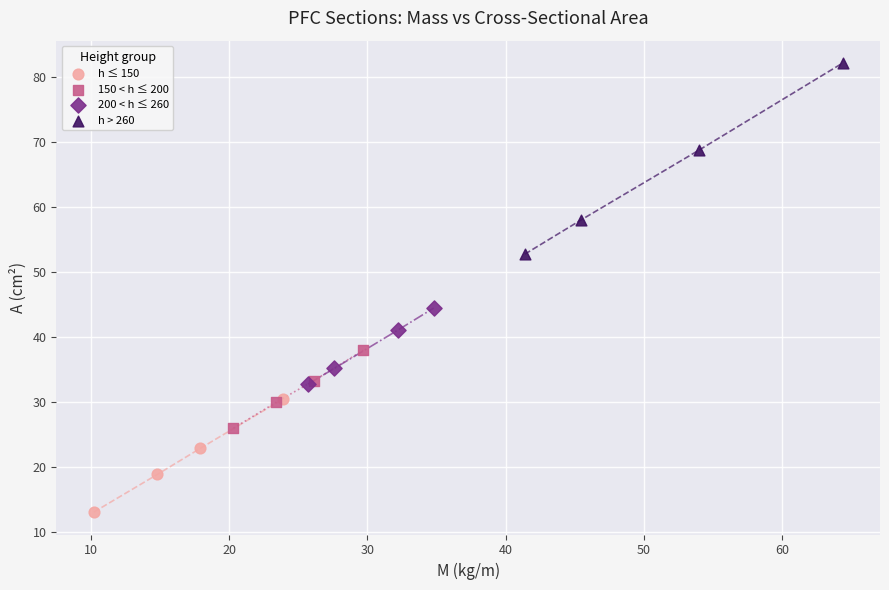

Which series contains the highest Y value?

h > 260